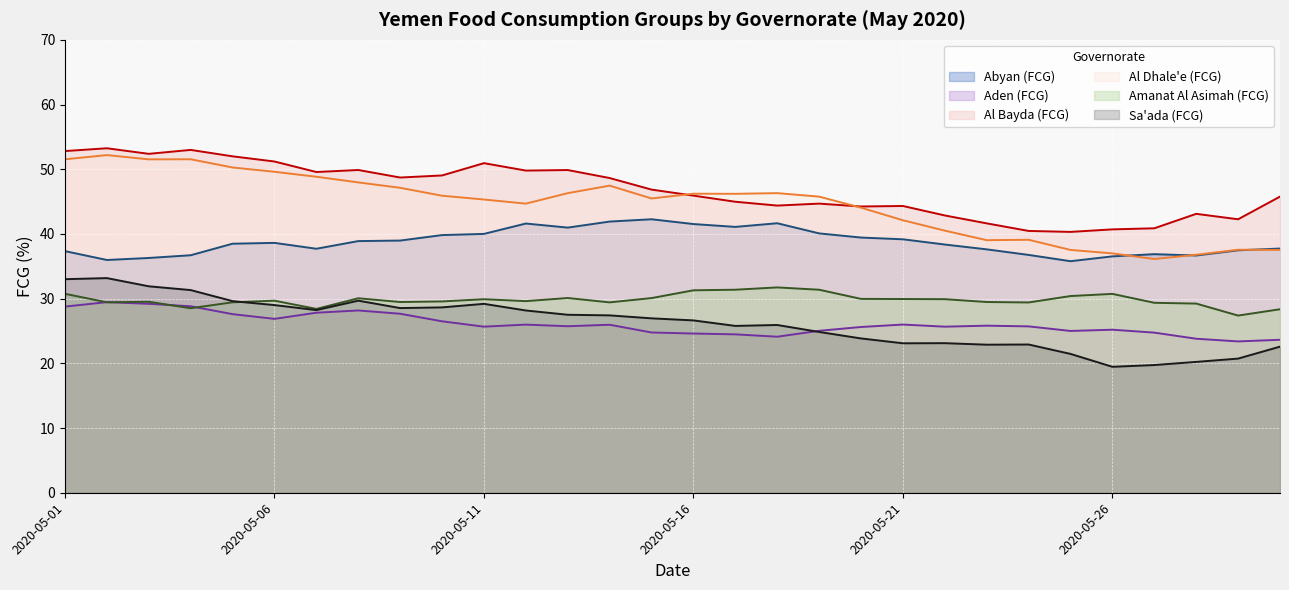

What is the sum of all Aden (FCG) values?

781.9